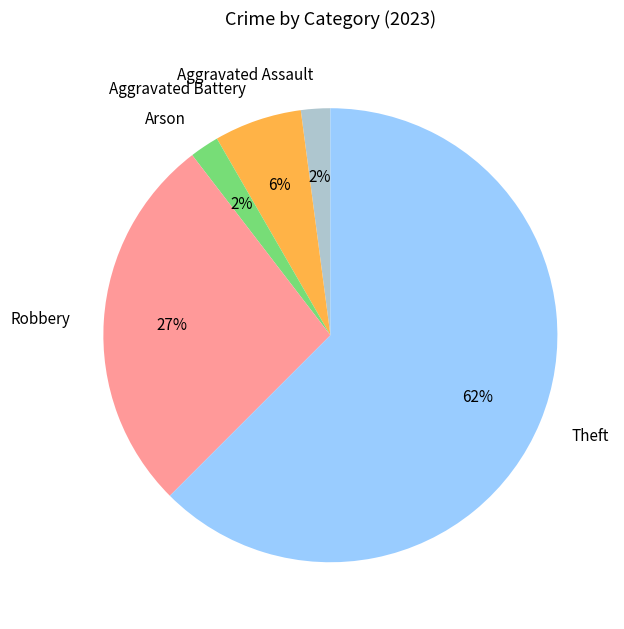

True or false: Robbery accounts for 21% of the total.

False